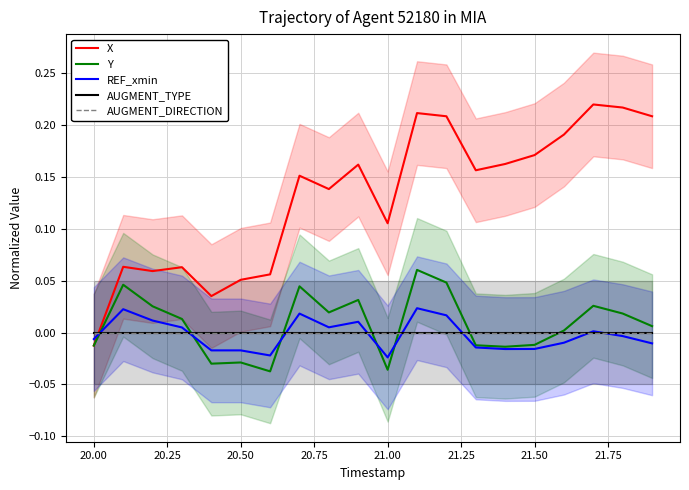

In Y, how many points are lower than both neighbors (excluding endpoints)?

5